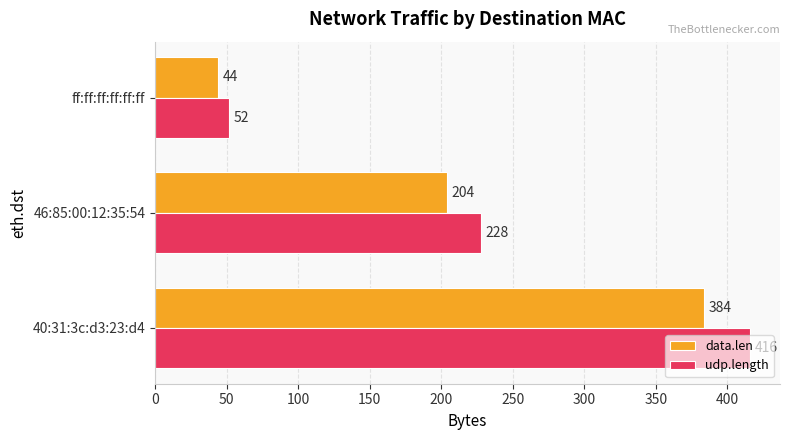

List the series in order of their peak value, highest first.

udp.length, data.len